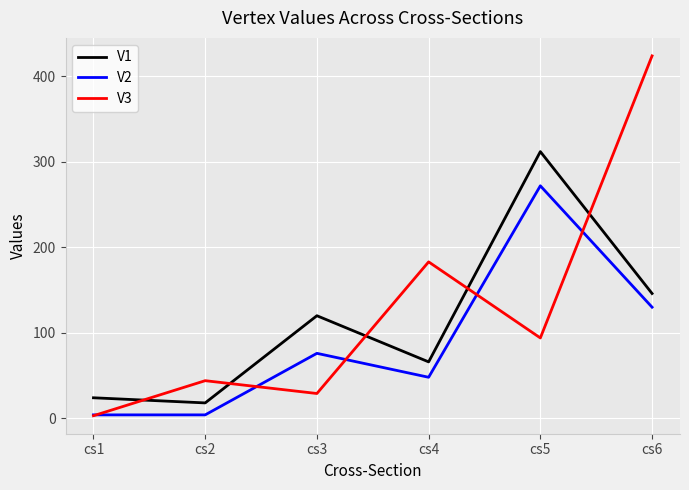

Rank the series at cs3 from lowest to highest value.

V3, V2, V1